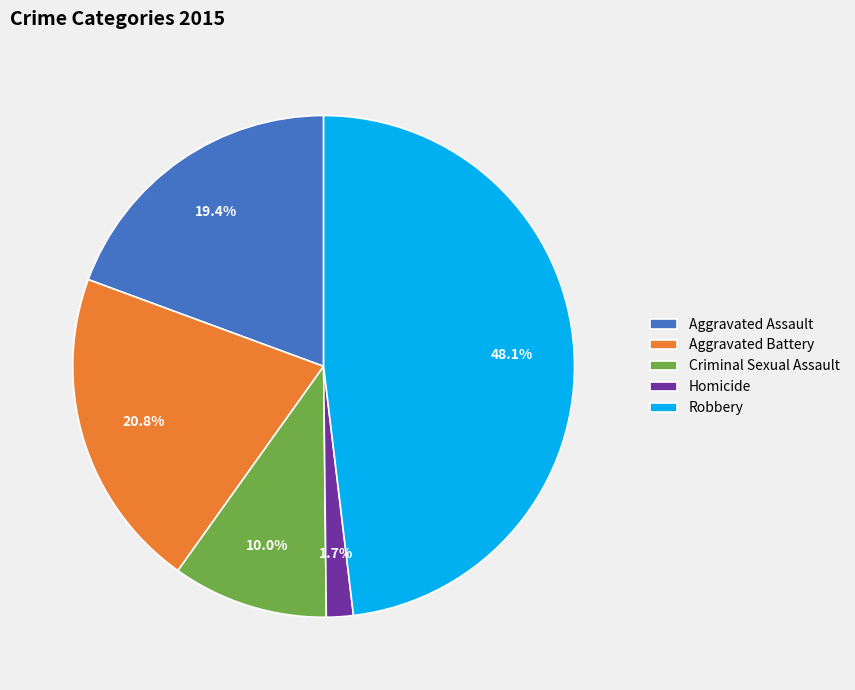

True or false: Homicide accounts for 16% of the total.

False